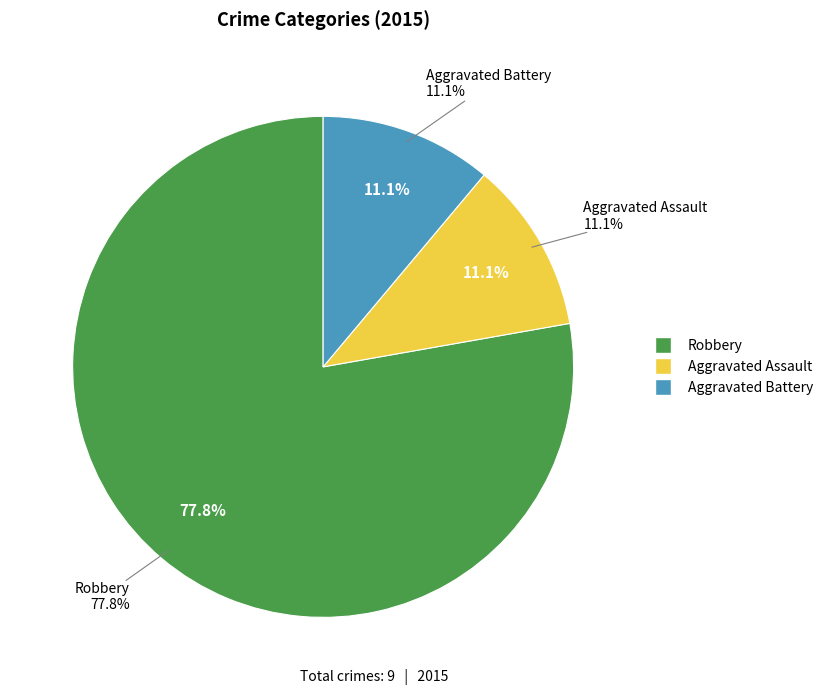

To the nearest percent, what is the difference between the largest and smallest slice percentages?

67%